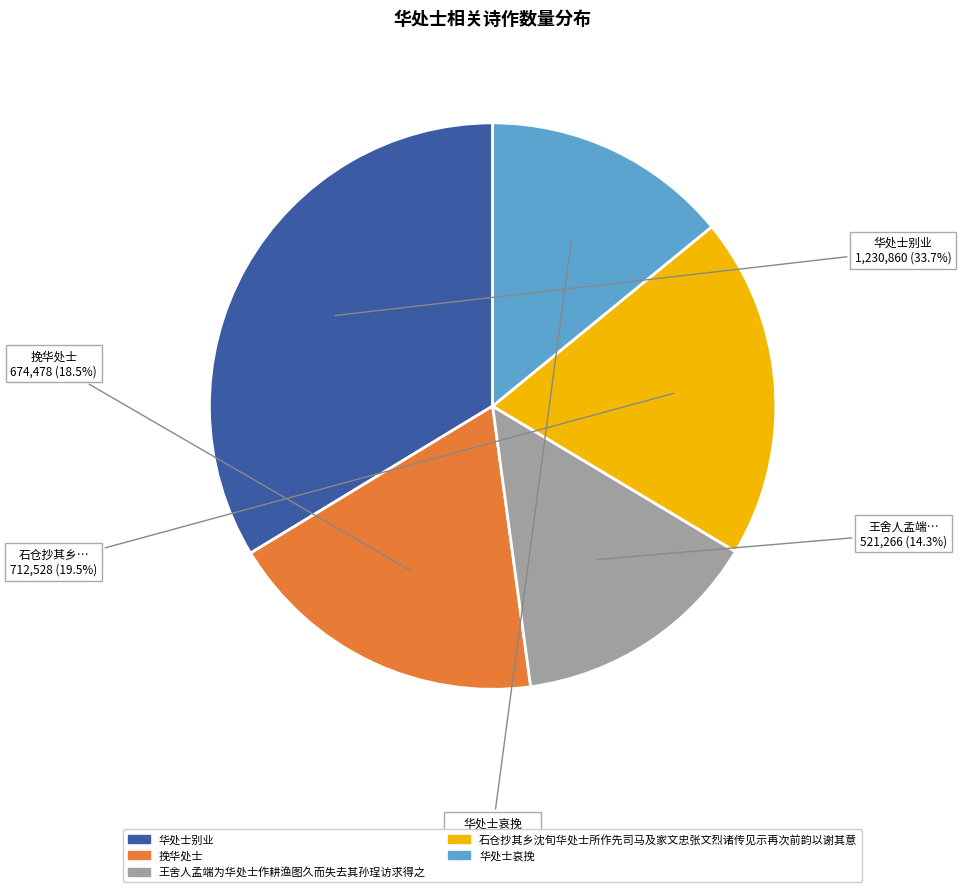

Which slice is the largest?

华处士别业